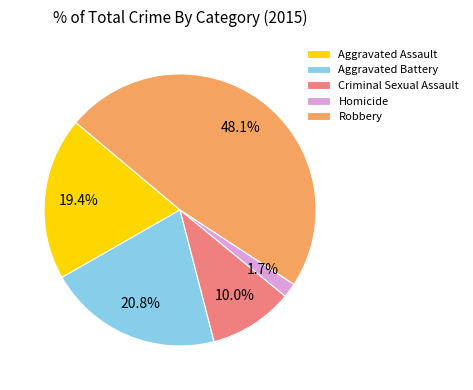

How many slices are in this pie chart?

5